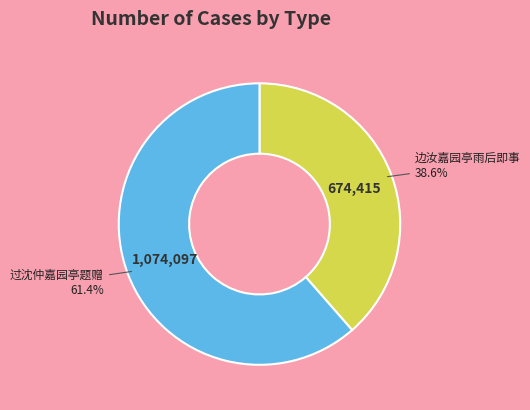

Does any single category account for the majority?

Yes